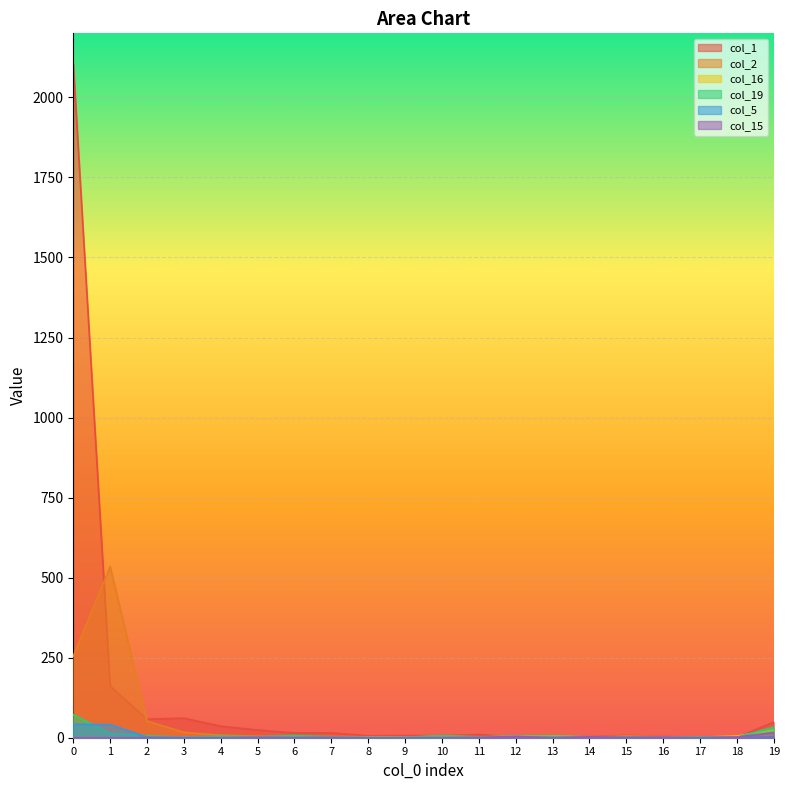

Which series ends up on top after the final intersection of col_15 and col_16?

col_16